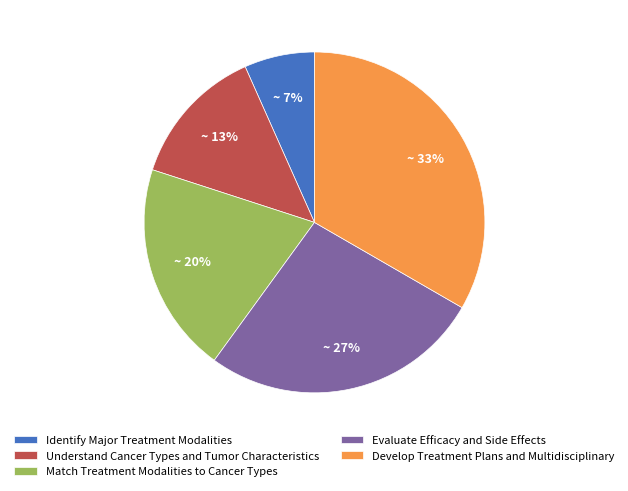

True or false: Evaluate Efficacy and Side Effects accounts for 37% of the total.

False